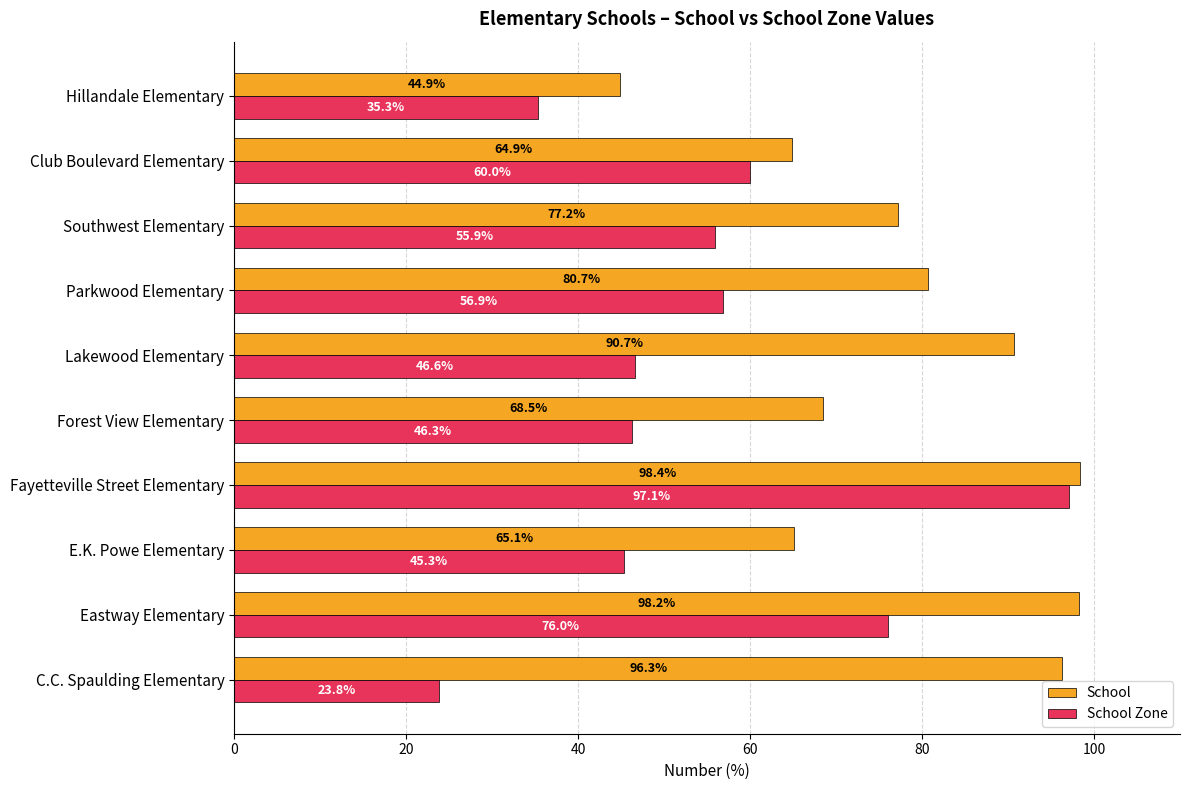

The value of School at Fayetteville Street Elementary is 98.4. True or false?

True